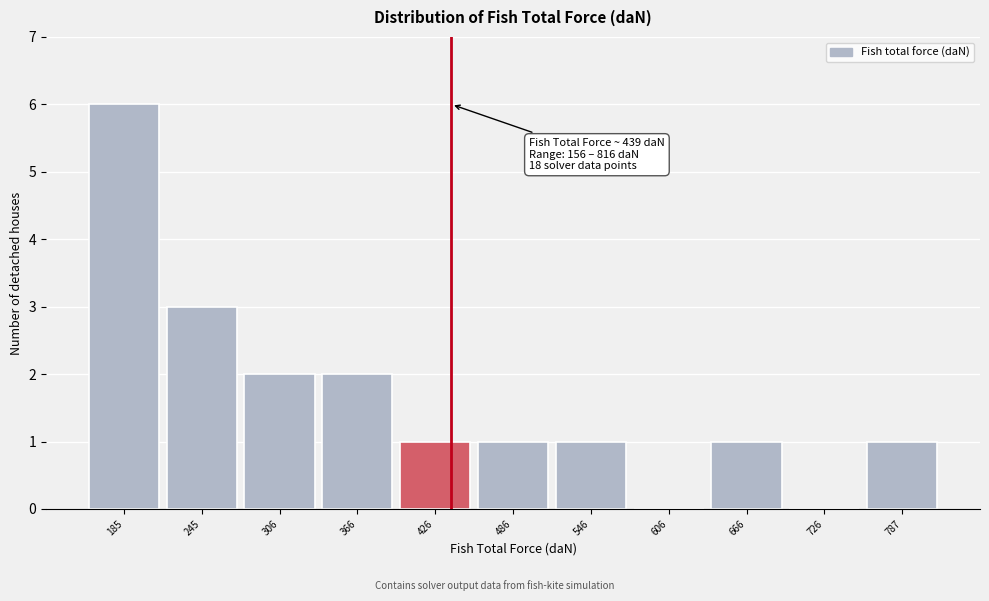

Over which range of the x-axis is the bar tallest?

160 to 220